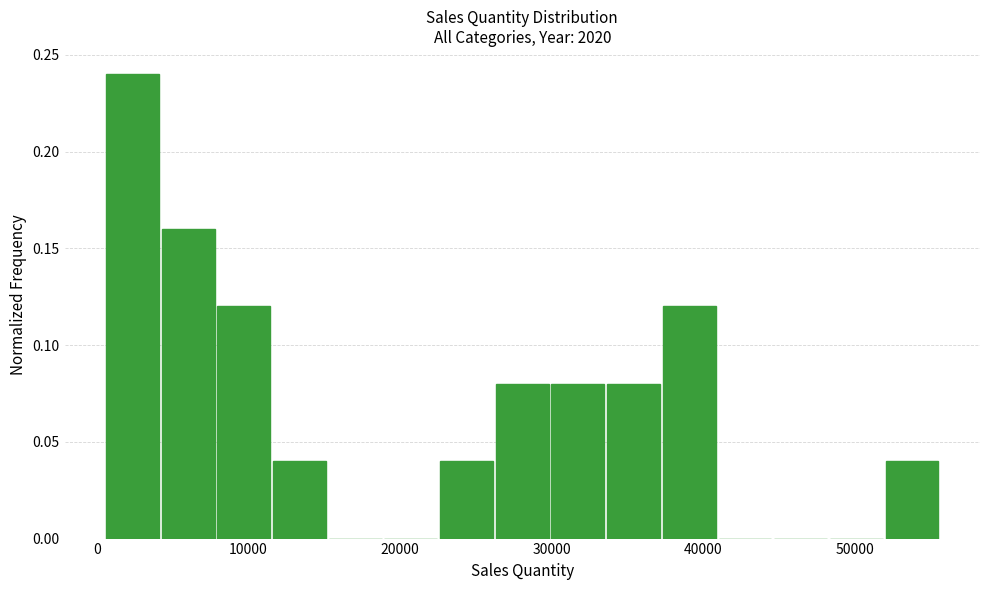

Read against the x-axis, roughly where is the centre of the tallest bar?

2000